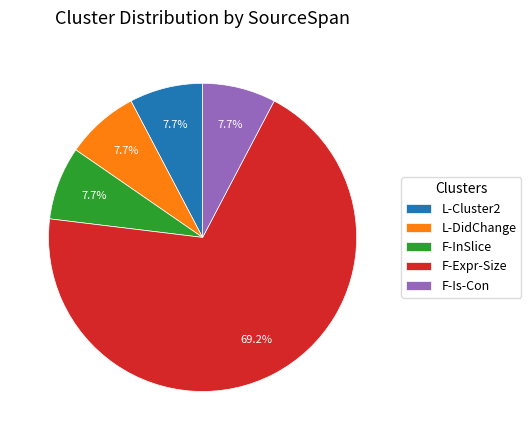

Does F-Expr-Size represent more than half of the total?

Yes